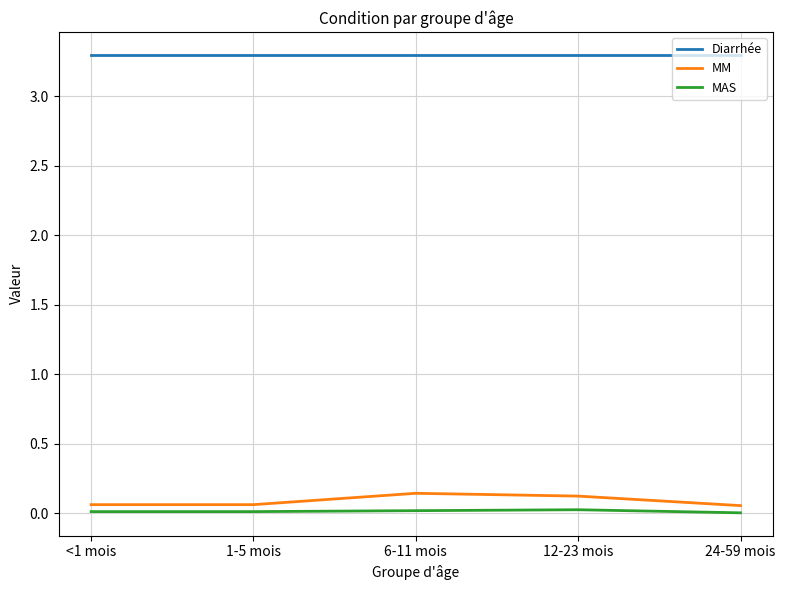

The value of Diarrhée at 6-11 mois is 1.8. True or false?

False